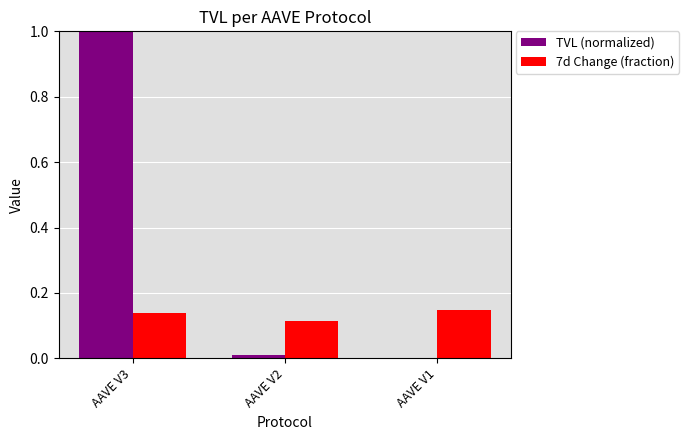

Which series has the largest total across all categories?

TVL (normalized)